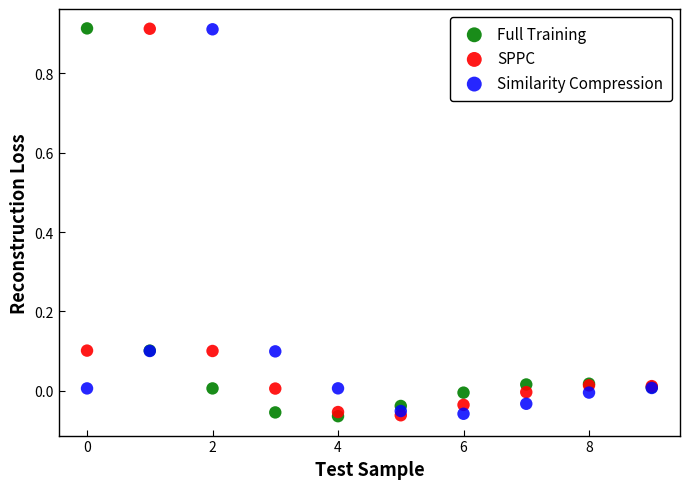

Which series has the widest spread of Y values?

Full Training